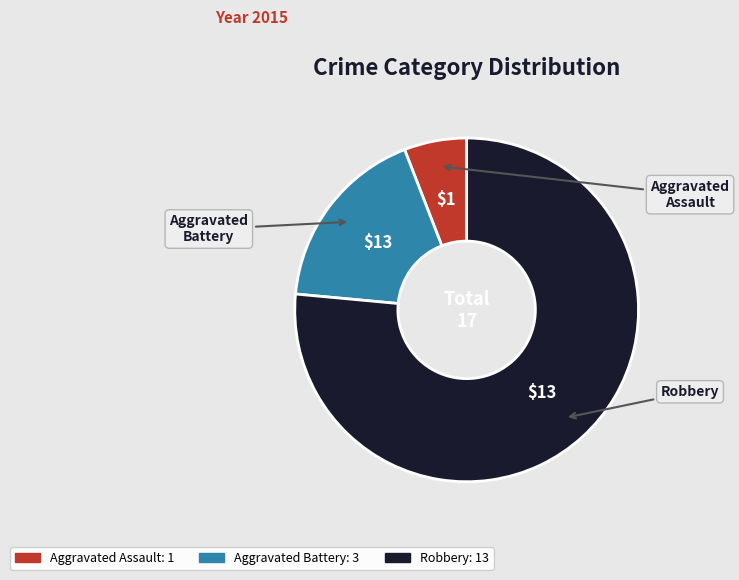

Combined, do Robbery and Aggravated Battery account for over 50%?

Yes